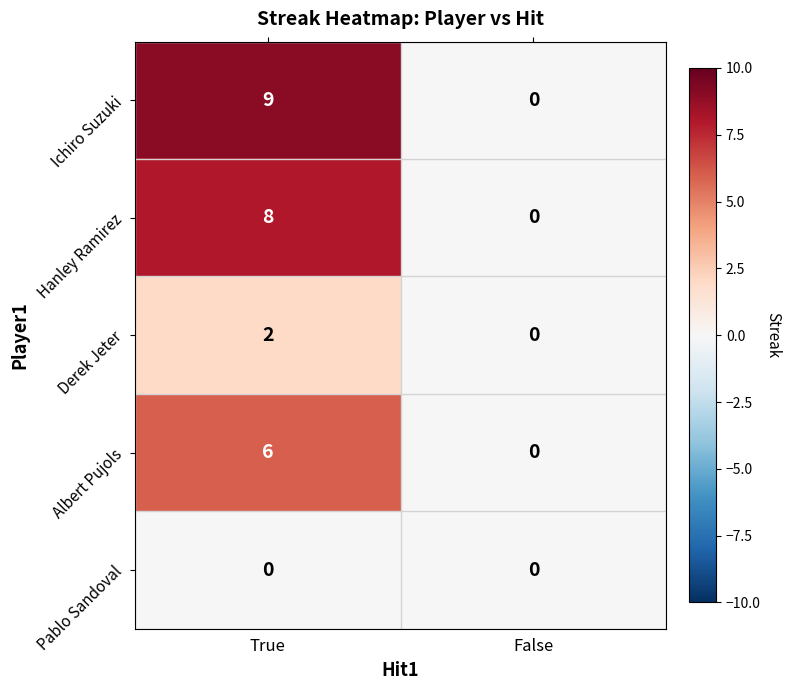

At which category is the sum across all series the highest?

True